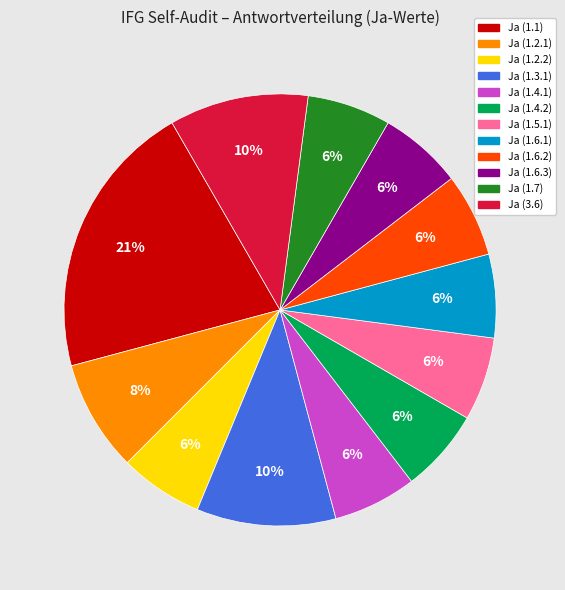

What is the largest slice in the pie chart?

Ja (1.1)